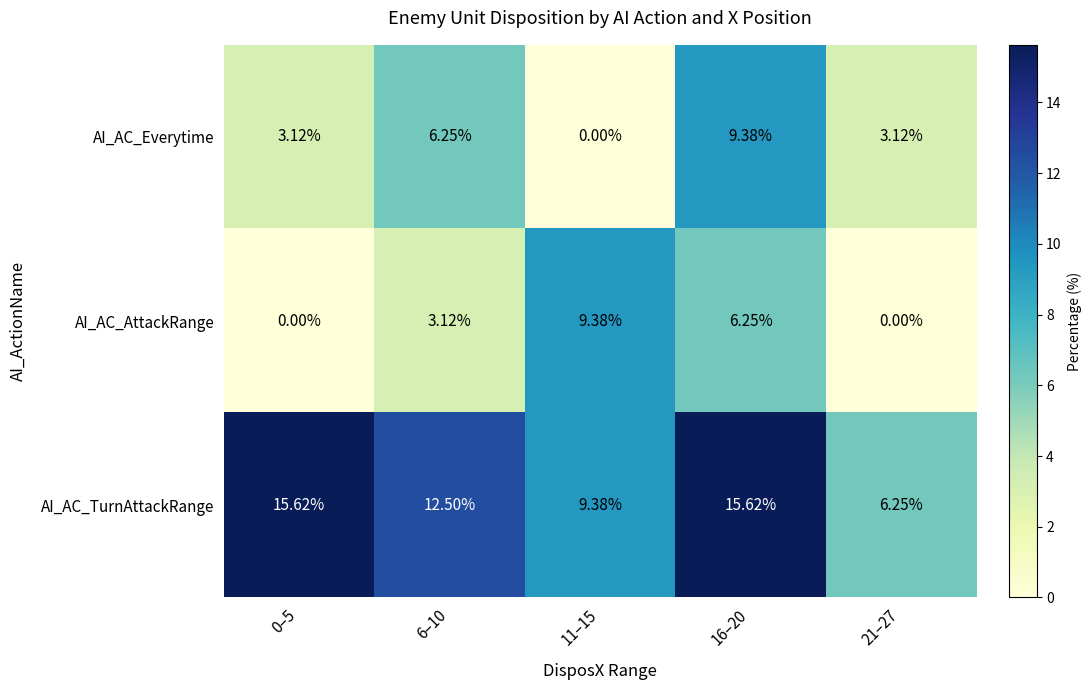

Rank the series at 16–20 from lowest to highest value.

AI_AC_AttackRange, AI_AC_Everytime, AI_AC_TurnAttackRange